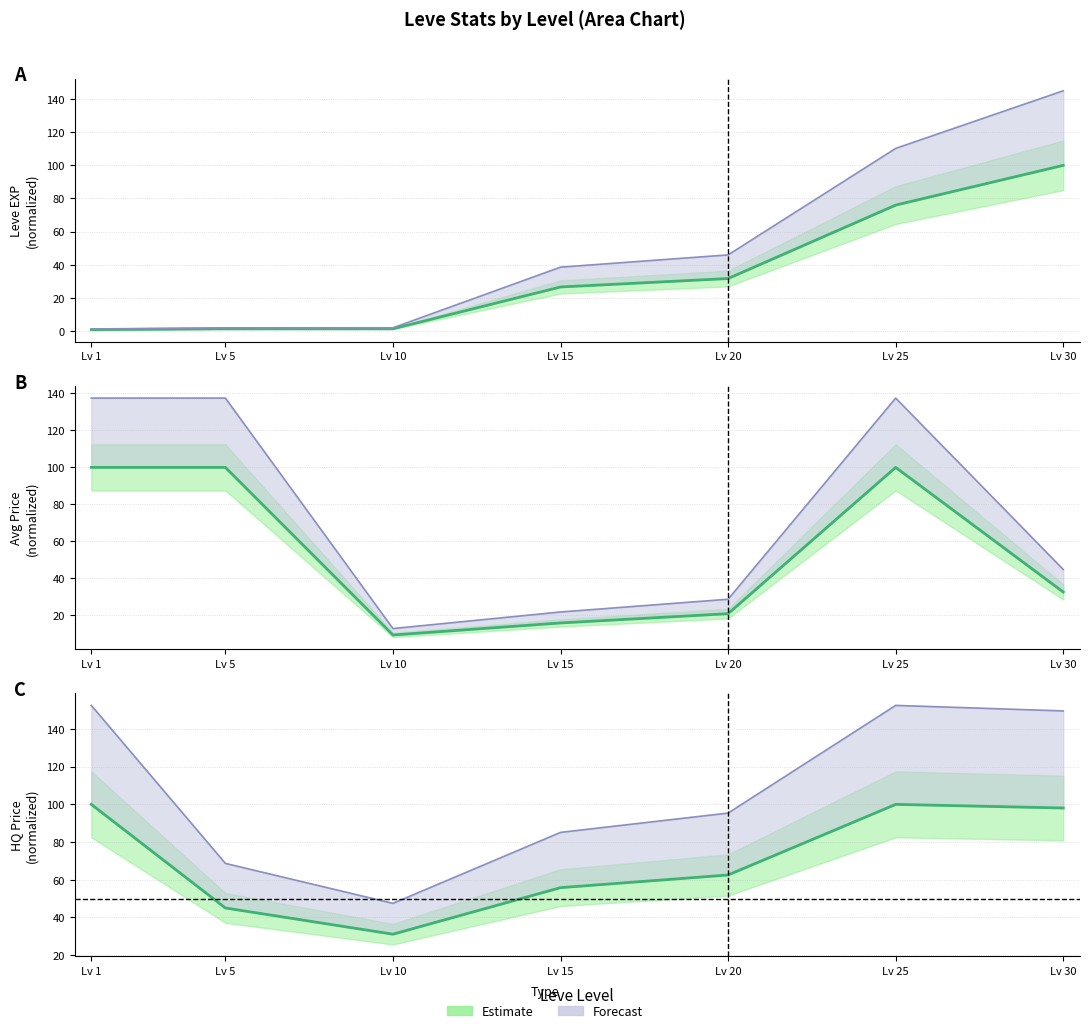

True or false: Leve EXP and Leve Gil intersect in this chart.

False